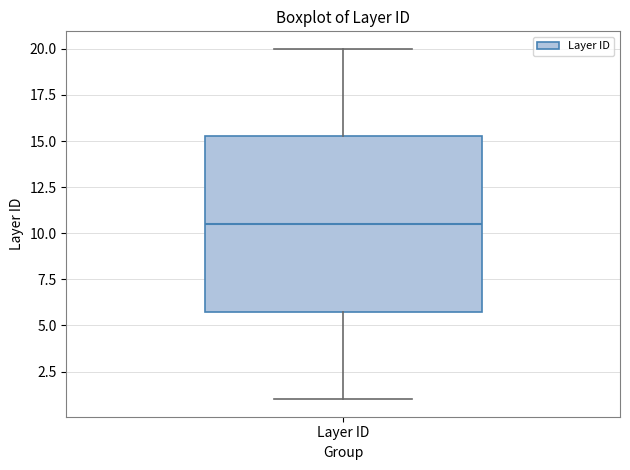

Where does the lower whisker of the box for Layer ID end on the y-axis? The values are not printed on the chart, so give them approximately, as read against the axis.

1.0